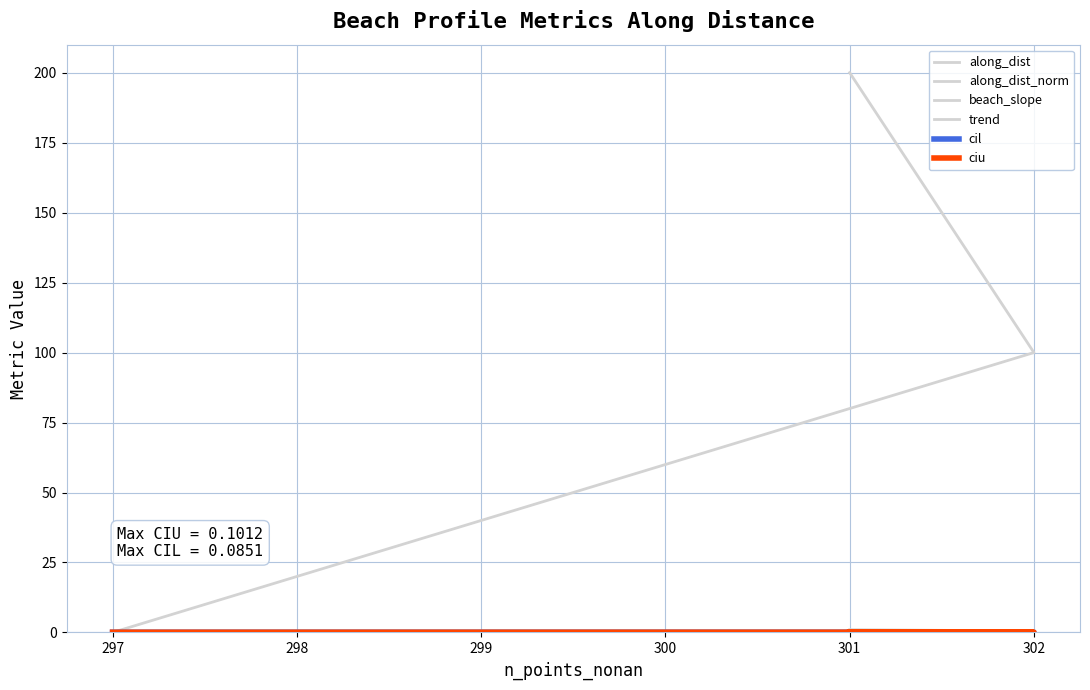

Rank the series at 301 from highest to lowest value.

along_dist, along_dist_norm, ciu, beach_slope, cil, trend